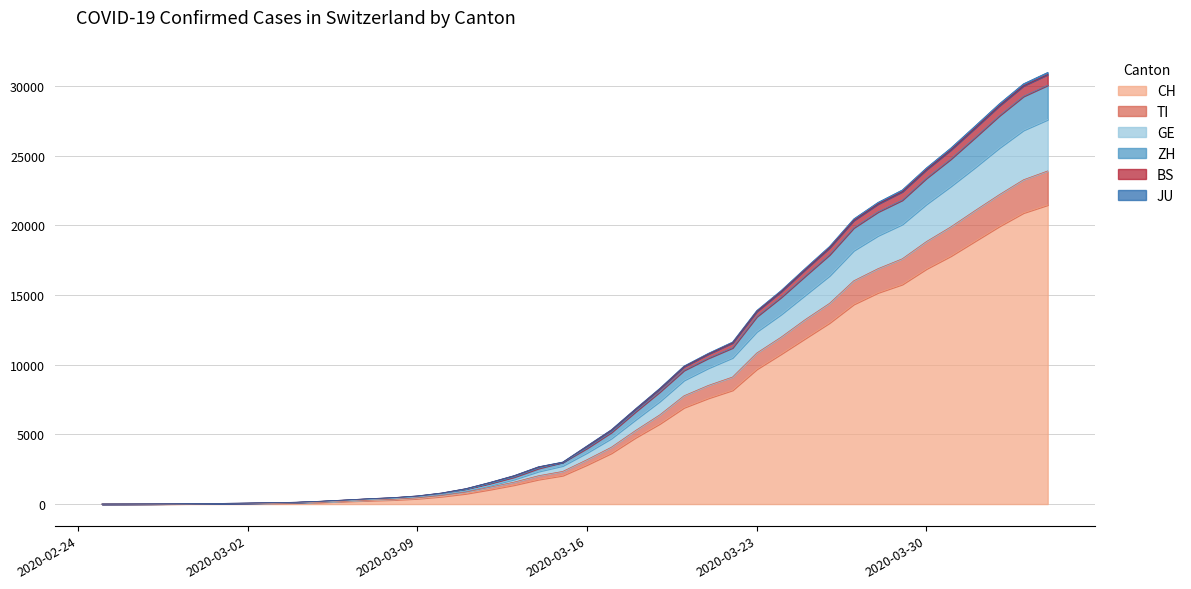

Which has a higher value, 2020-03-01 or 2020-02-27?

2020-03-01